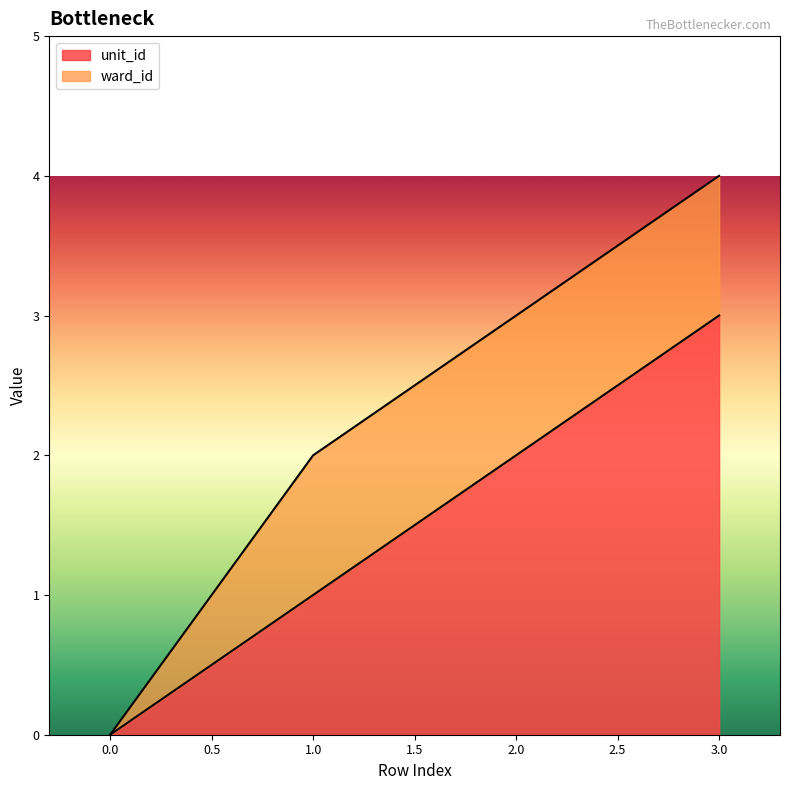

Does the chart display data point markers on the line(s)?

No